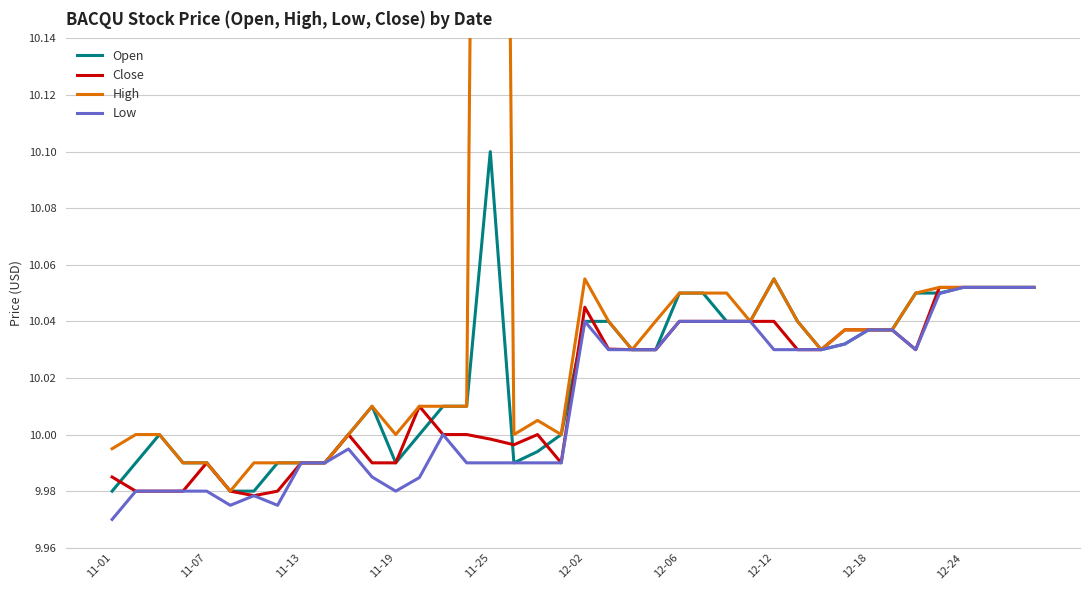

Which series has the widest spread of values?

High